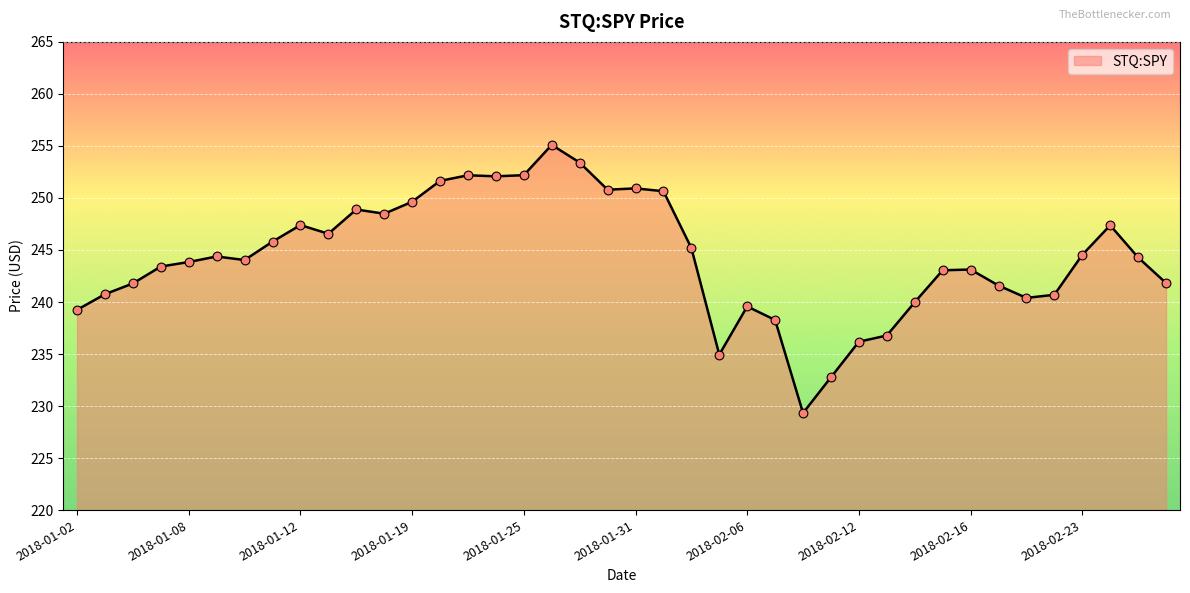

What is the greatest value displayed?

255.1